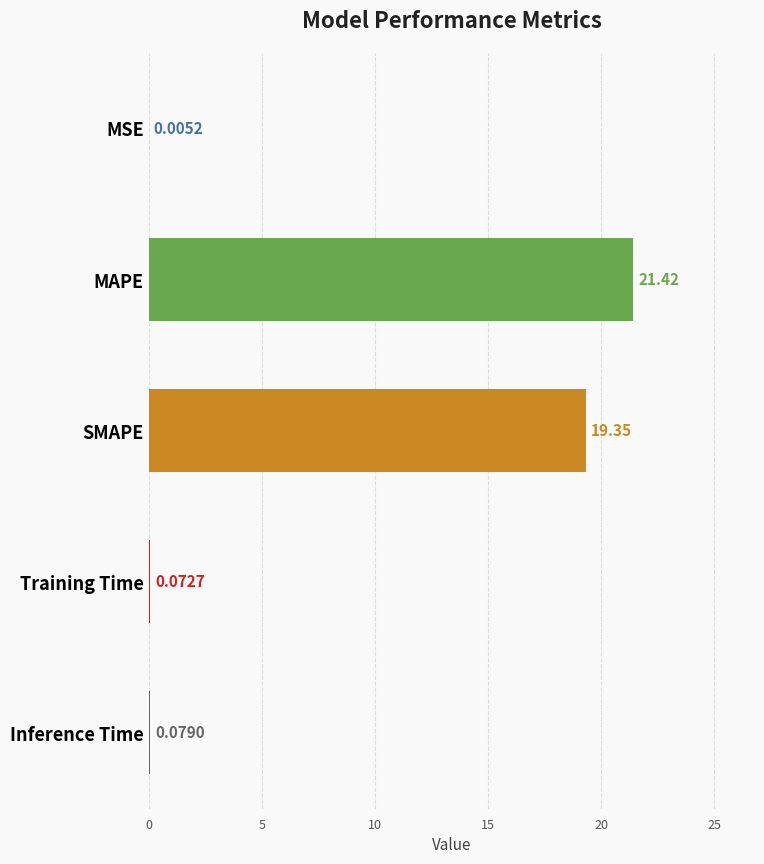

At which label is the value closest to 10?

SMAPE